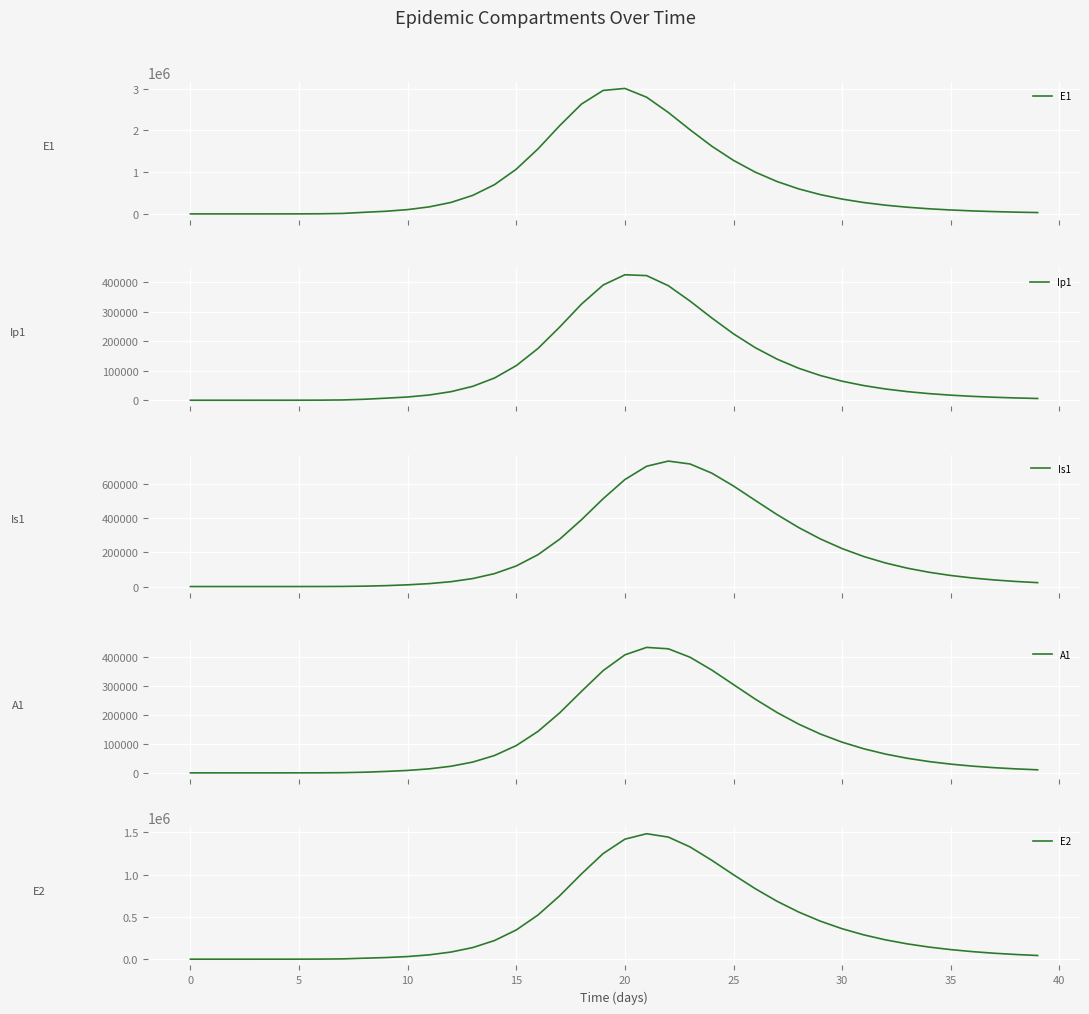

True or false: Ip1 has a value of 5237.9 at 36.

False